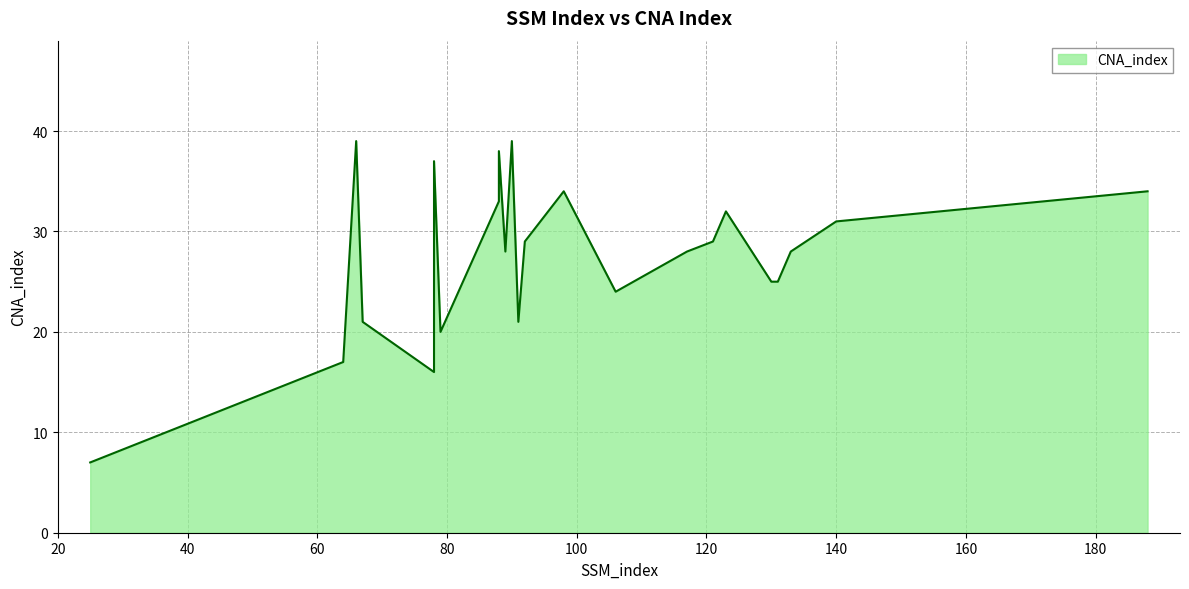

Which label corresponds to the largest value in the chart?

66